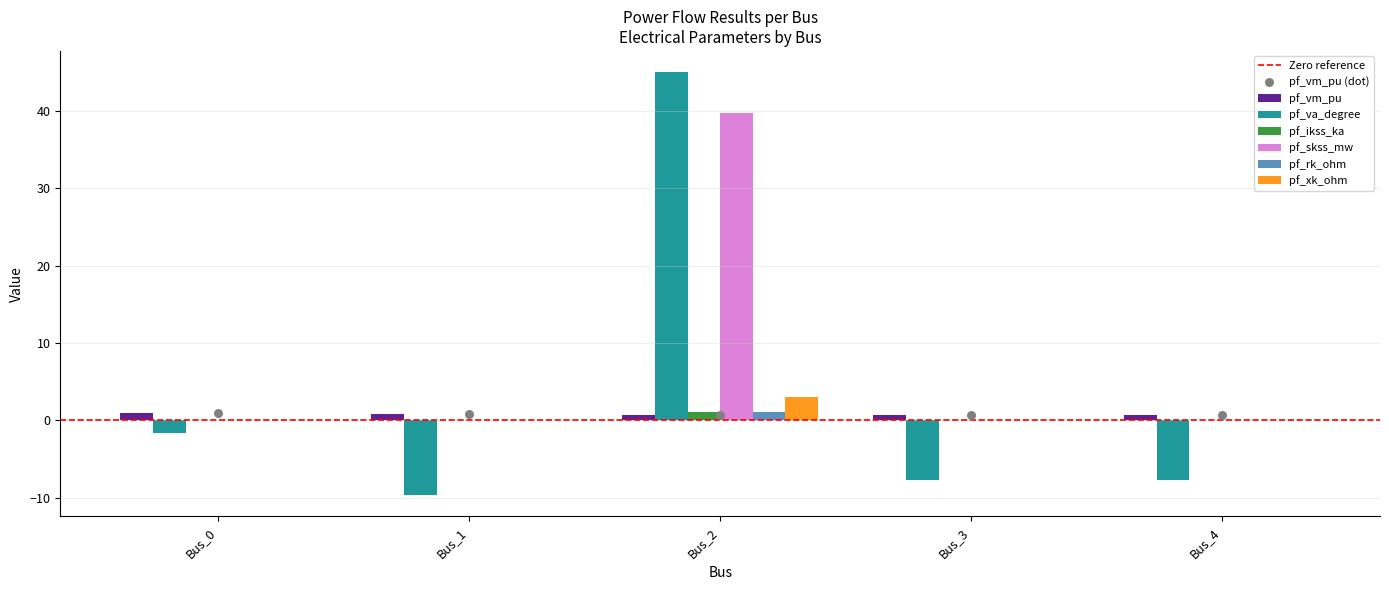

Where does the pf_va_degree series first go above -7?

Bus_0